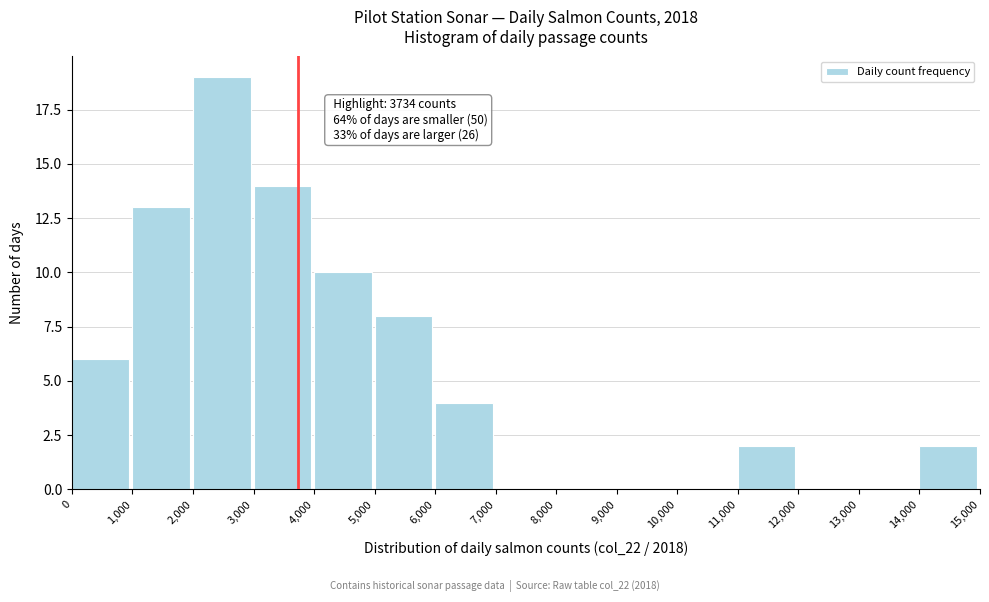

Which range on the x-axis has the tallest bar?

2,000 to 3,000